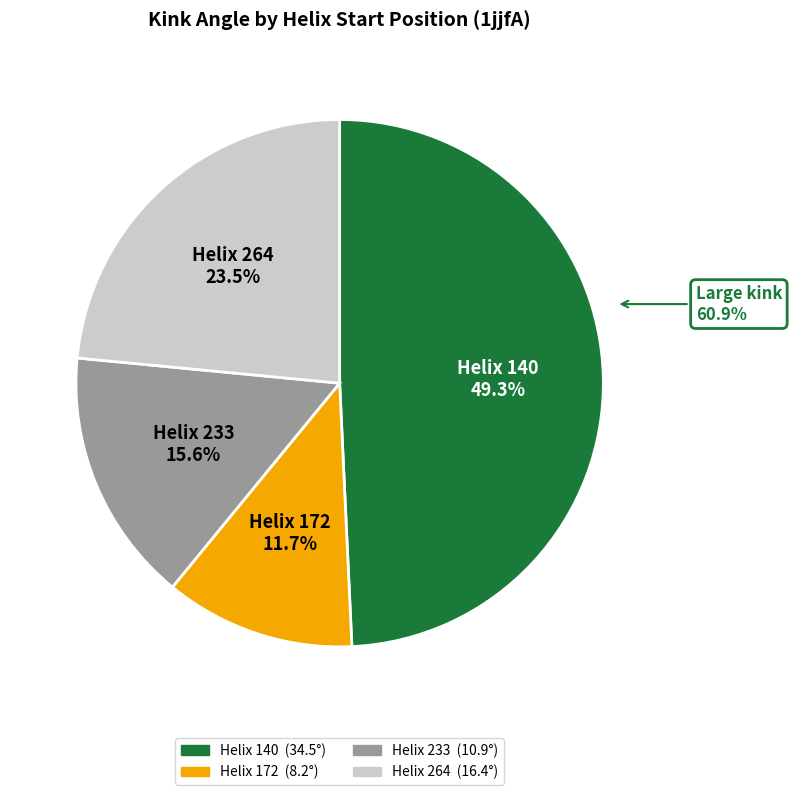

What percentage is NOT represented by 172?

88.3%